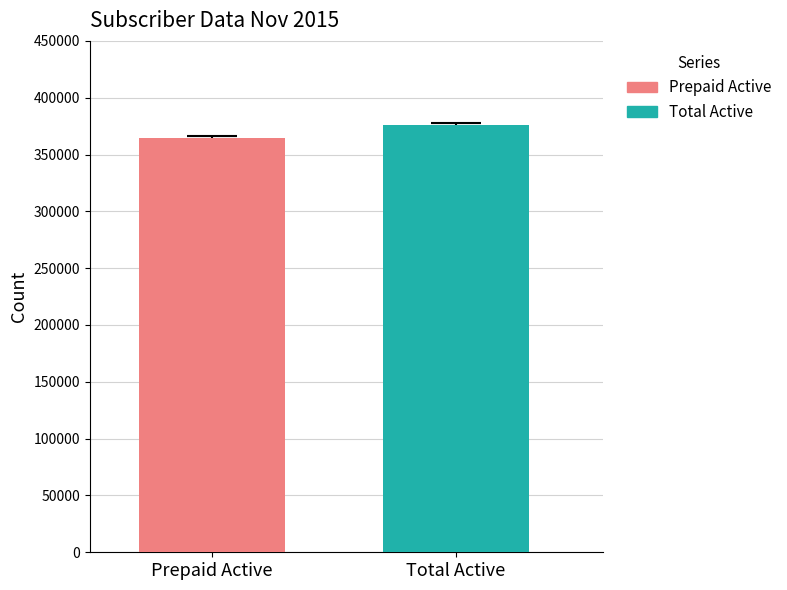

Which series has the largest range (max minus min)?

Prepaid Active